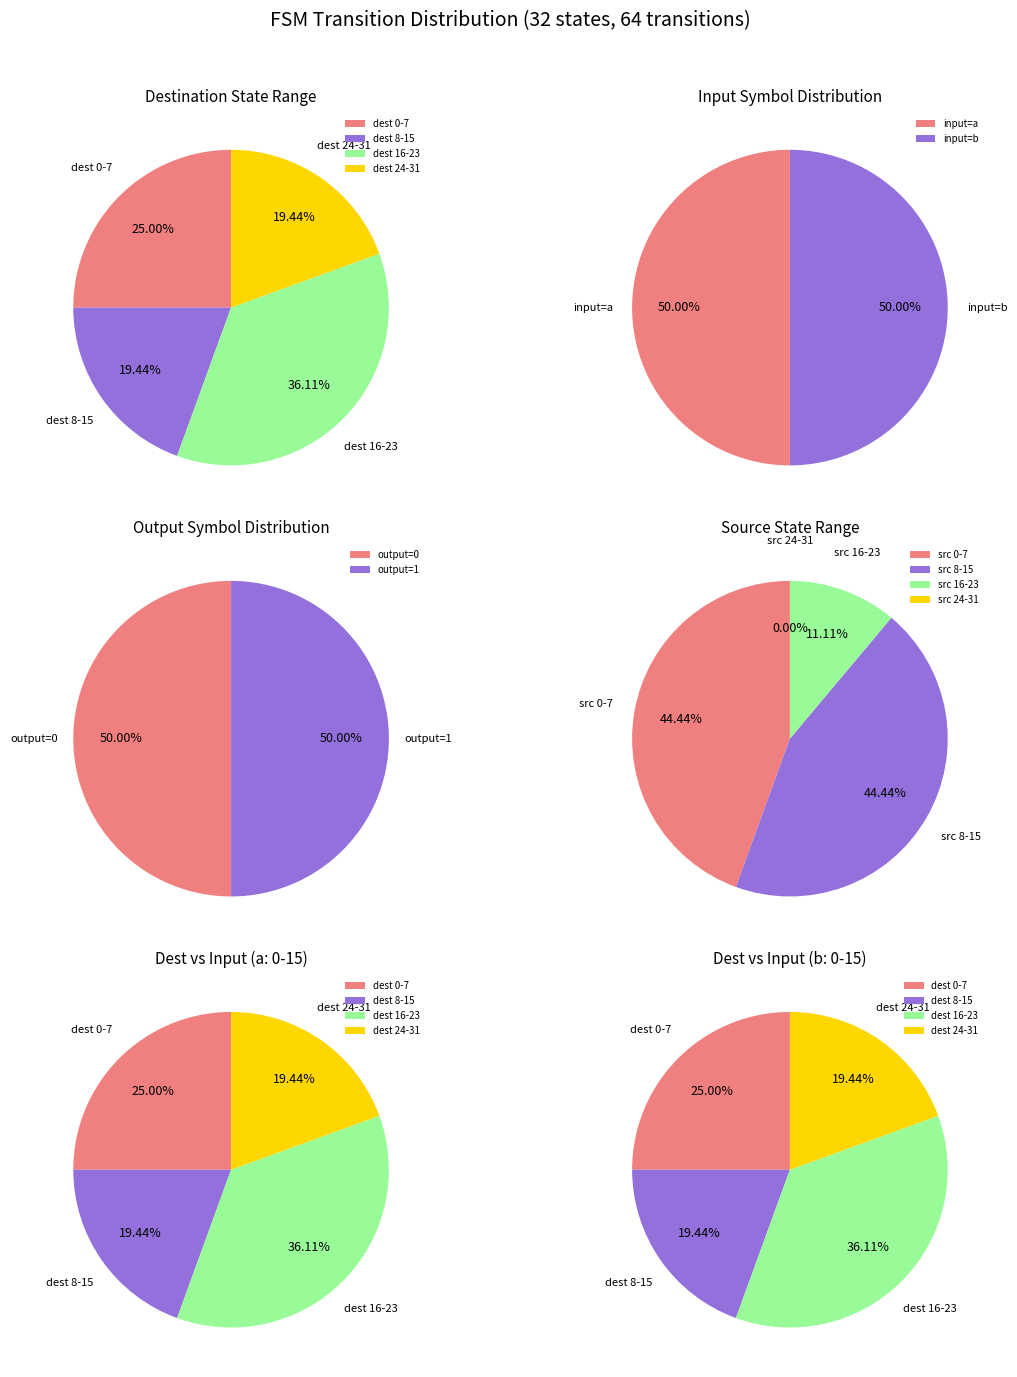

Do 5 and 13 together represent more than half of the pie?

No